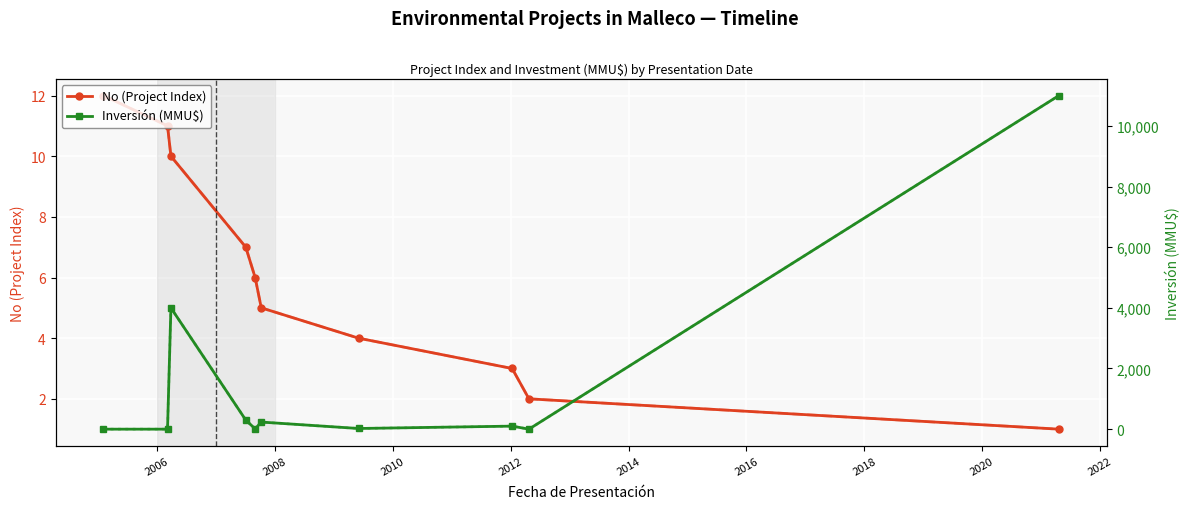

What is the value of the No (Project Index) point at the 9th from the left?

2